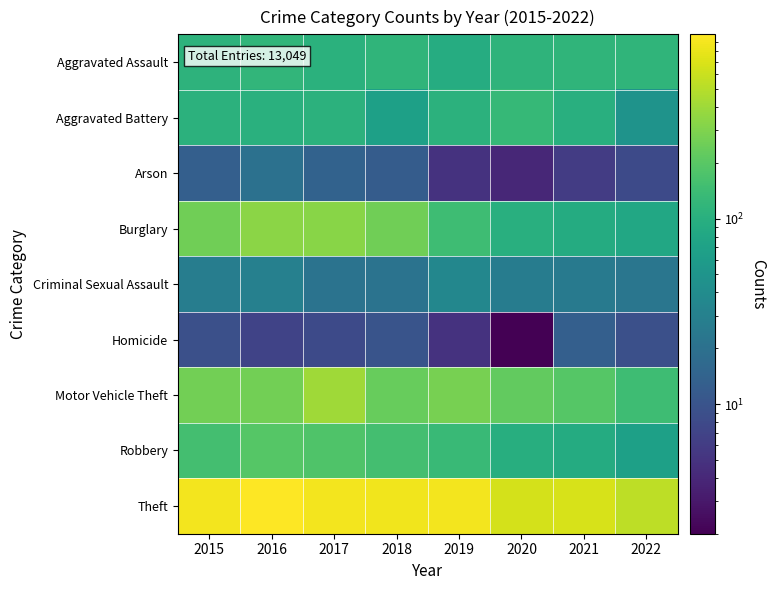

Reading left to right, transcribe all the data shown in this chart.

Aggravated Assault: 2015=110	2016=118	2017=105	2018=115	2019=92	2020=113	2021=115	2022=115
Aggravated Battery: 2015=108	2016=102	2017=108	2018=67	2019=108	2020=126	2021=100	2022=48
Arson: 2015=13	2016=20	2017=14	2018=12	2019=5	2020=4	2021=6	2022=8
Burglary: 2015=254	2016=333	2017=329	2018=257	2019=143	2020=100	2021=90	2022=82
Criminal Sexual Assault: 2015=28	2016=30	2017=21	2018=21	2019=35	2020=27	2021=25	2022=23
Homicide: 2015=9	2016=7	2017=8	2018=10	2019=5	2020=2	2021=13	2022=9
Motor Vehicle Theft: 2015=261	2016=265	2017=411	2018=231	2019=273	2020=222	2021=194	2022=142
Robbery: 2015=154	2016=194	2017=178	2018=155	2019=135	2020=97	2021=91	2022=68
Theft: 2015=874	2016=984	2017=892	2018=868	2019=891	2020=666	2021=678	2022=532